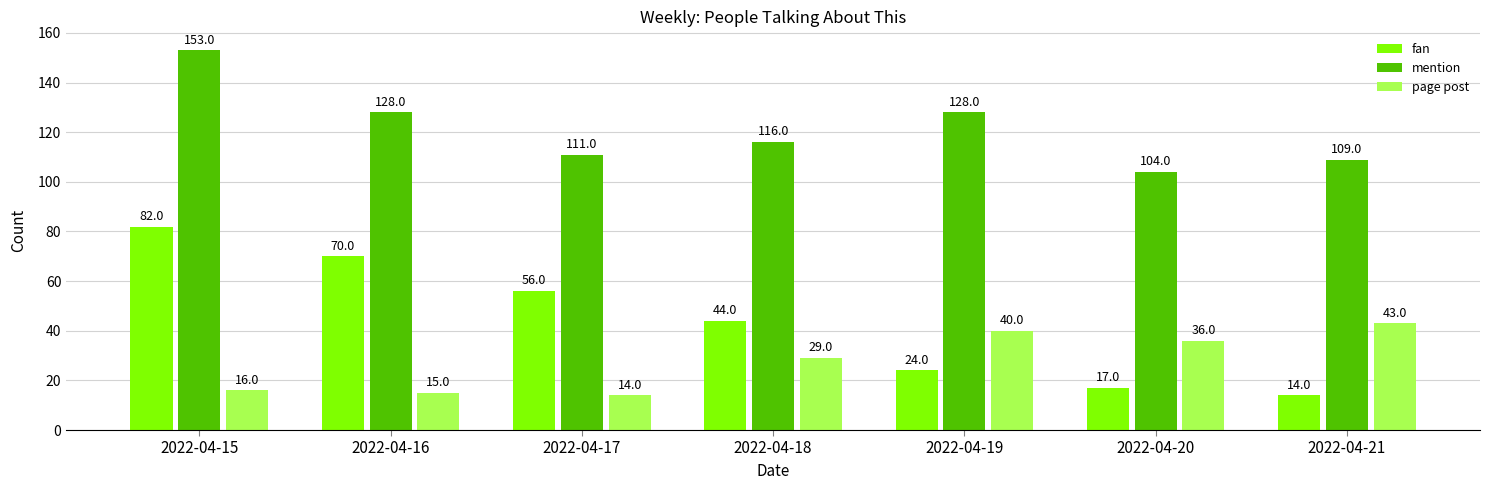

The value of fan at 2022-04-21 is 14. True or false?

True